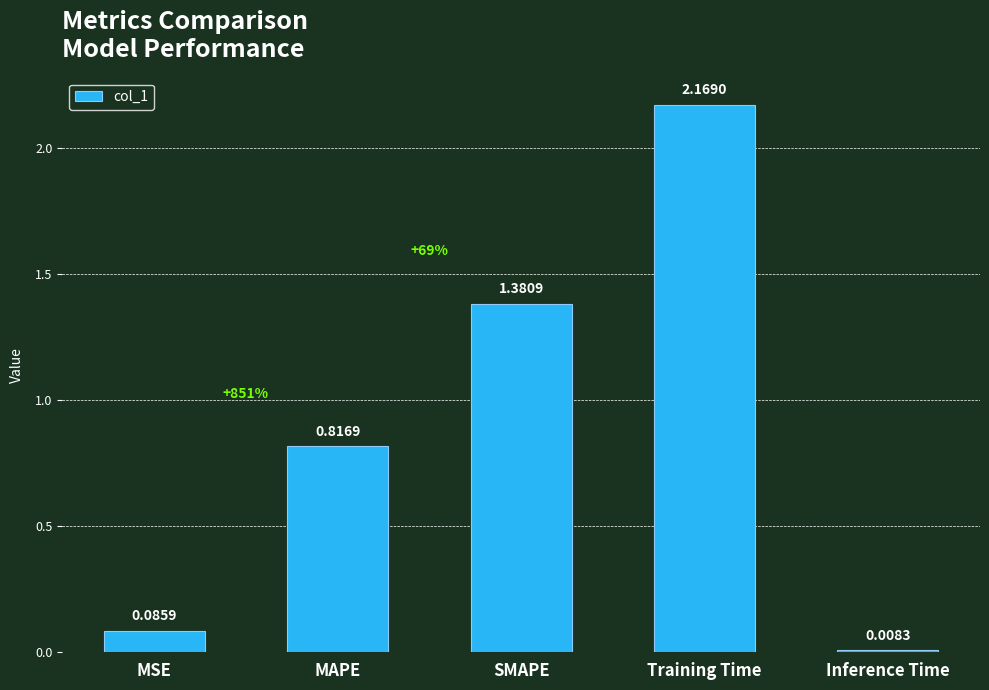

Which label corresponds to the largest value in the chart?

Training Time